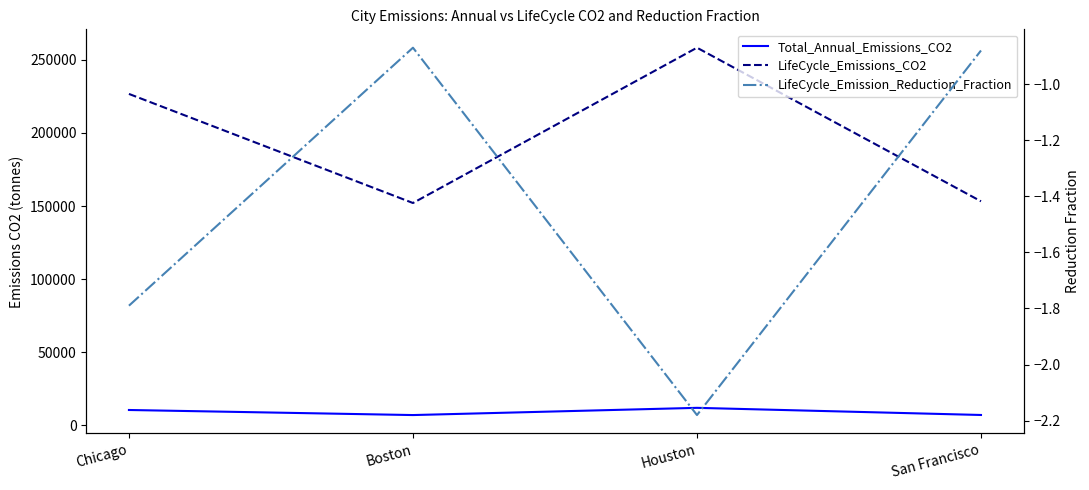

Rank the series at Boston from highest to lowest value.

LifeCycle_Emissions_CO2, Total_Annual_Emissions_CO2, LifeCycle_Emission_Reduction_Fraction